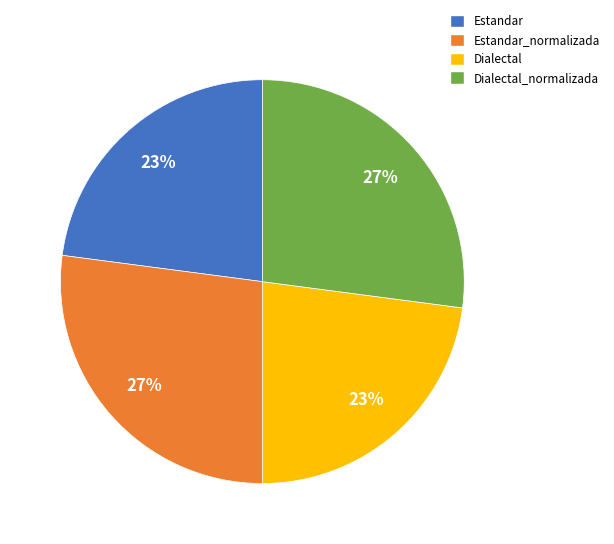

Between Dialectal_normalizada and Estandar, which is larger?

Dialectal_normalizada